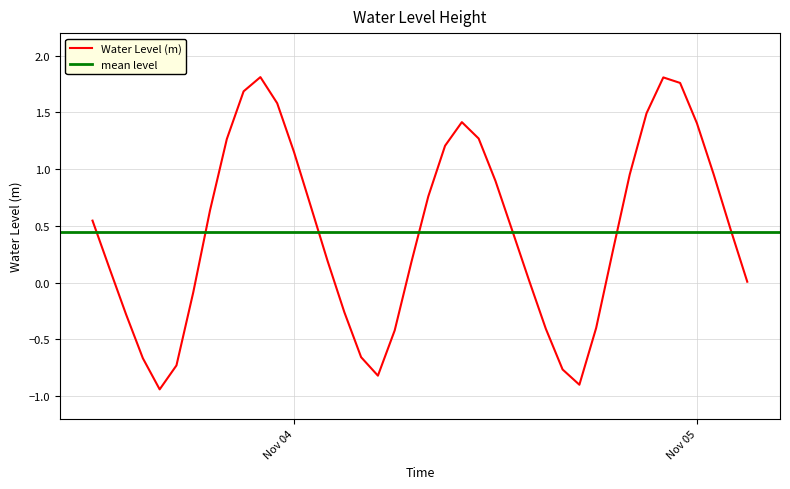

How many series are shown in this chart?

1